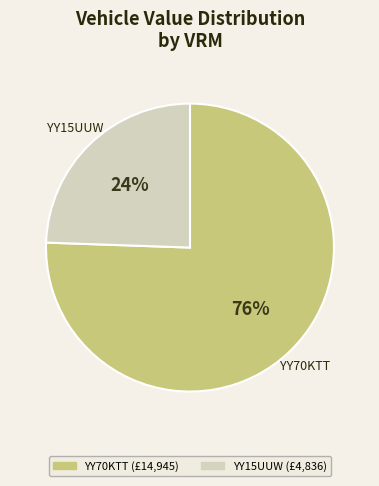

To the nearest percent, what percentage of the pie is YY15UUW?

24%